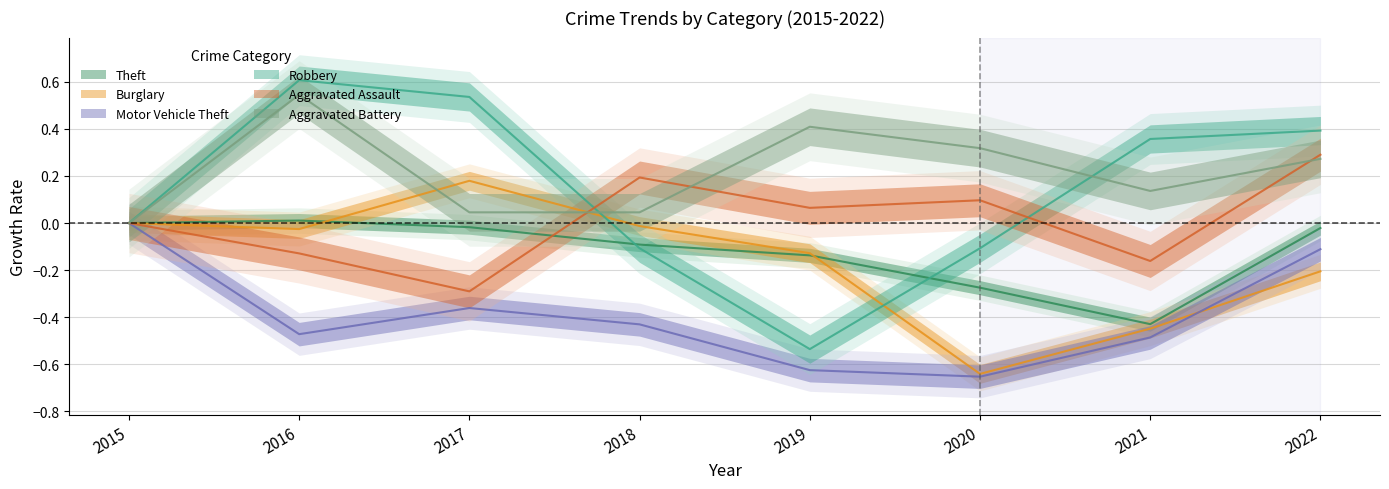

Reading left to right, transcribe all the data shown in this chart.

Theft: 0.0	0.0	-0.0	-0.1	-0.1	-0.3	-0.4	-0.0
Burglary: 0.0	-0.0	0.2	-0.0	-0.1	-0.6	-0.4	-0.2
Motor Vehicle Theft: 0.0	-0.5	-0.4	-0.4	-0.6	-0.7	-0.5	-0.1
Robbery: 0.0	0.6	0.5	-0.1	-0.5	-0.1	0.4	0.4
Aggravated Assault: 0.0	-0.1	-0.3	0.2	0.1	0.1	-0.2	0.3
Aggravated Battery: 0.0	0.5	0.0	0.0	0.4	0.3	0.1	0.3